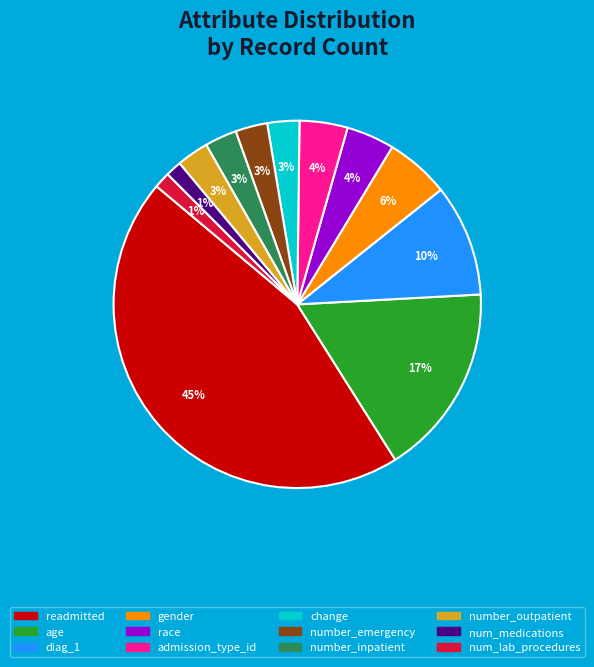

To the nearest percent, what portion does admission_type_id represent?

4%